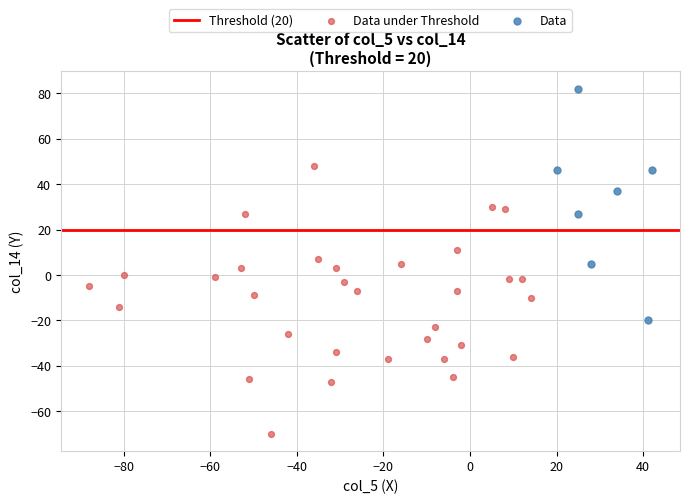

Which series reaches the maximum Y coordinate?

Data